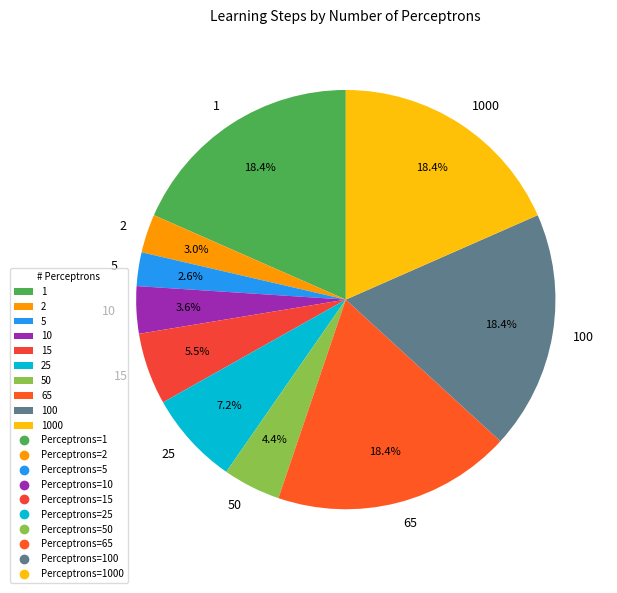

How much of the chart is everything except 10?

96.4%